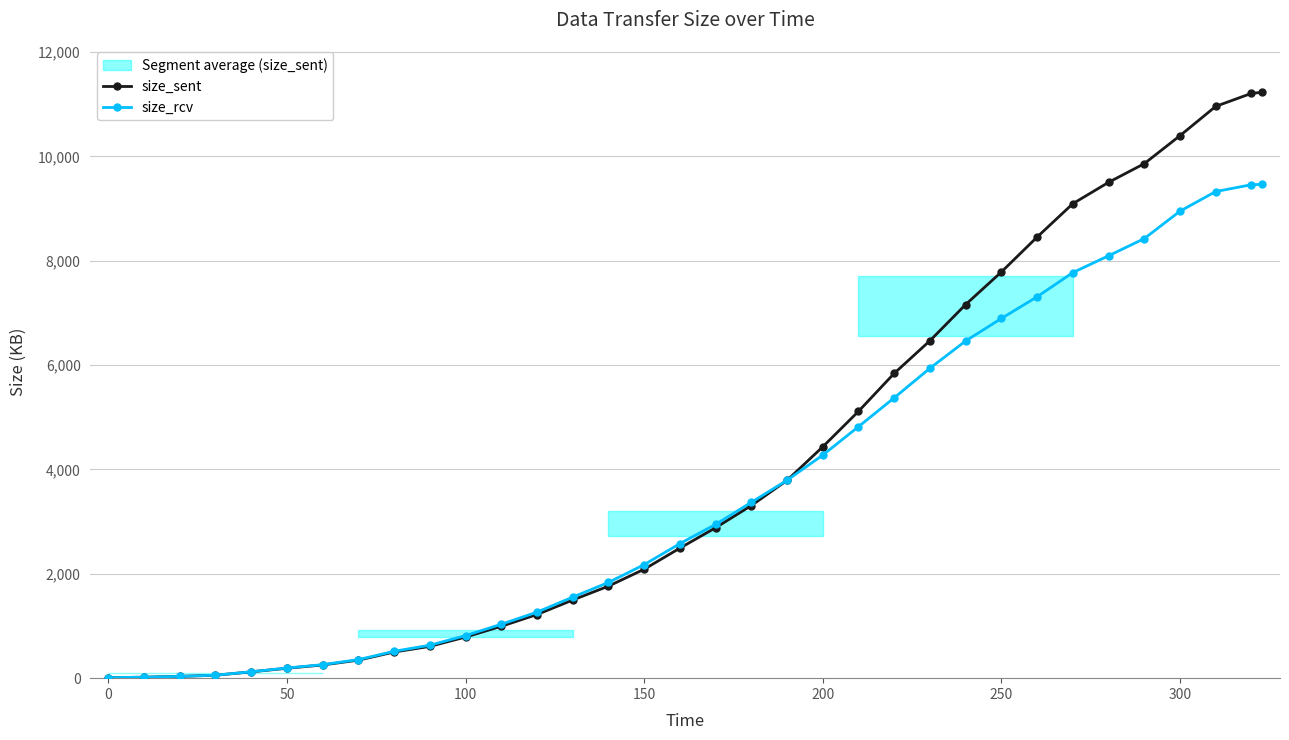

How many values in the size_sent series are below 2882?

17